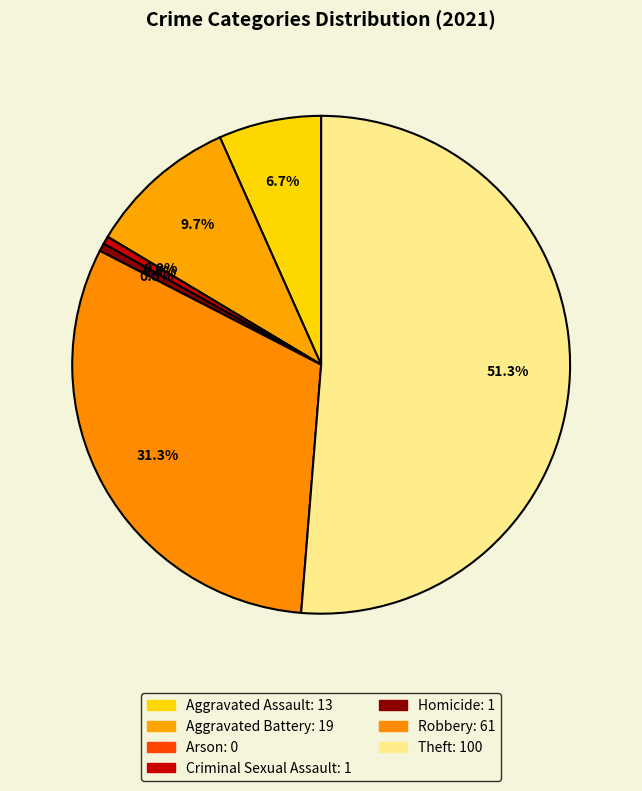

What percentage is the Theft slice, to the nearest percent?

51%